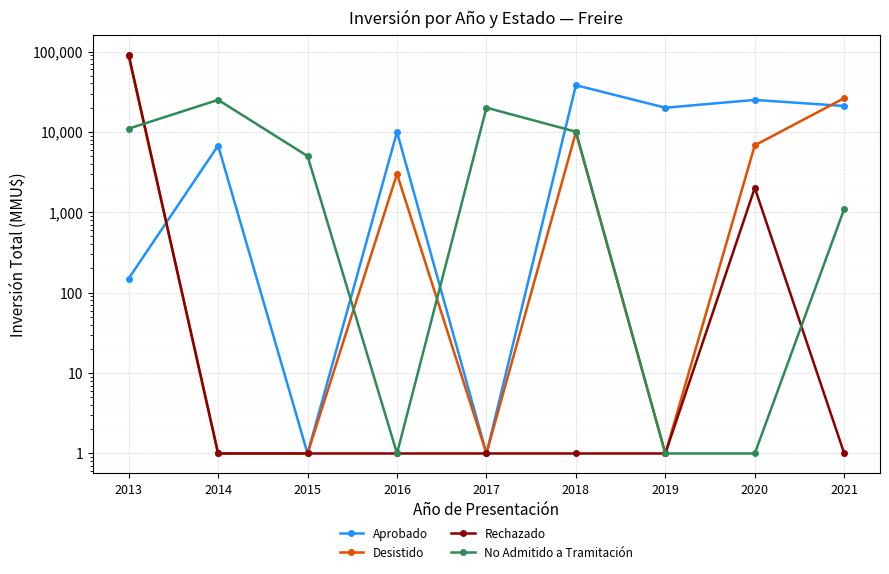

Reading right to left, transcribe all the data shown in this chart.

Aprobado: 21000	25000	20000	38100	1	10000	1	6760	150
Desistido: 26300	6800	1	9903	1	3000	1	1	87725
Rechazado: 1	2010	1	1	1	1	1	1	91100
No Admitido a Tramitación: 1100	1	1	10050	20000	1	5000	25010	10975